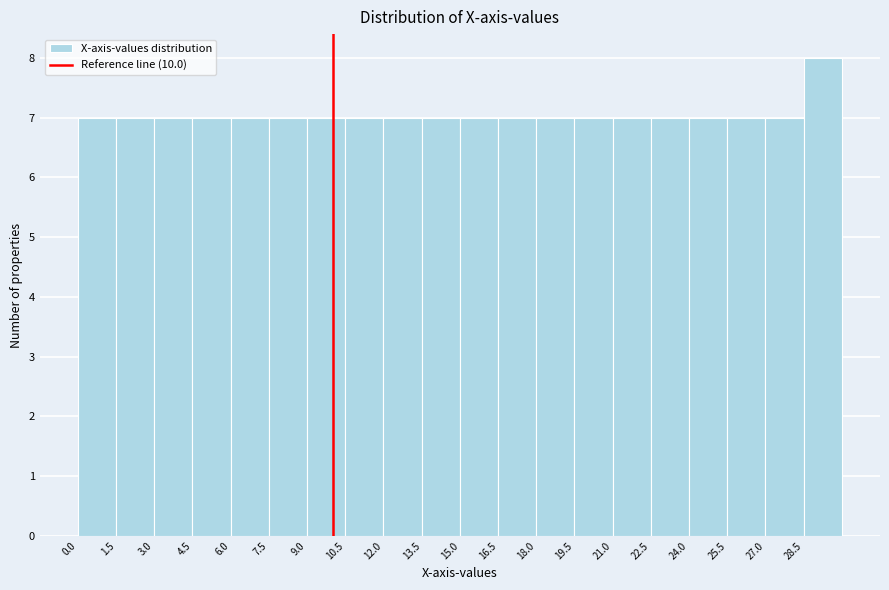

Reading left to right, list every bar in this chart as the range it spans on the x-axis followed by its height. Neither the bar edges nor the heights are printed on the chart, so give them approximately, as read against the axes.

0.0 to 1.5: 7
1.5 to 3.0: 7
3.0 to 4.5: 7
4.5 to 6.0: 7
6.0 to 7.5: 7
7.5 to 9.0: 7
9.0 to 10.5: 7
10.5 to 12.0: 7
12.0 to 13.5: 7
13.5 to 15.0: 7
15.0 to 16.5: 7
16.5 to 18.0: 7
18.0 to 19.5: 7
19.5 to 21.0: 7
21.0 to 22.5: 7
22.5 to 24.0: 7
24.0 to 25.5: 7
25.5 to 27.0: 7
27.0 to 28.5: 7
28.5 to 30.0: 8